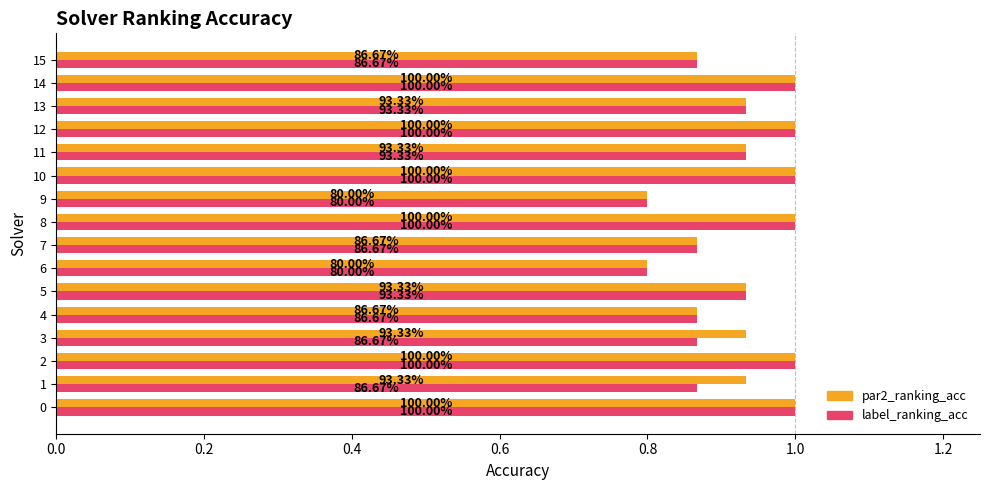

What are all the series names shown in the legend?

par2_ranking_acc, label_ranking_acc